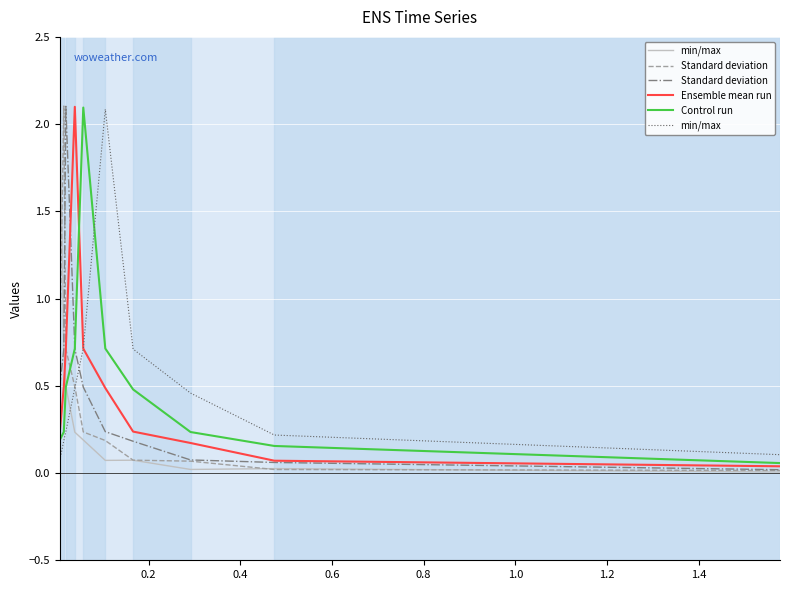

In Standard deviation, how many points are higher than both neighbors (excluding endpoints)?

1